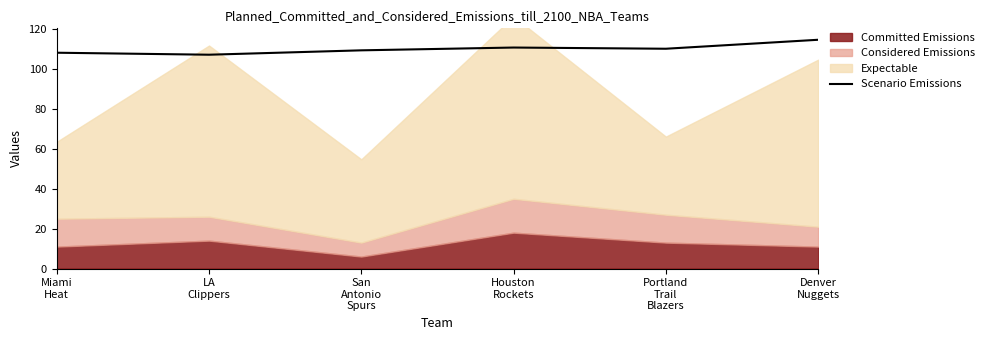

What is the sum of all values?

661.1